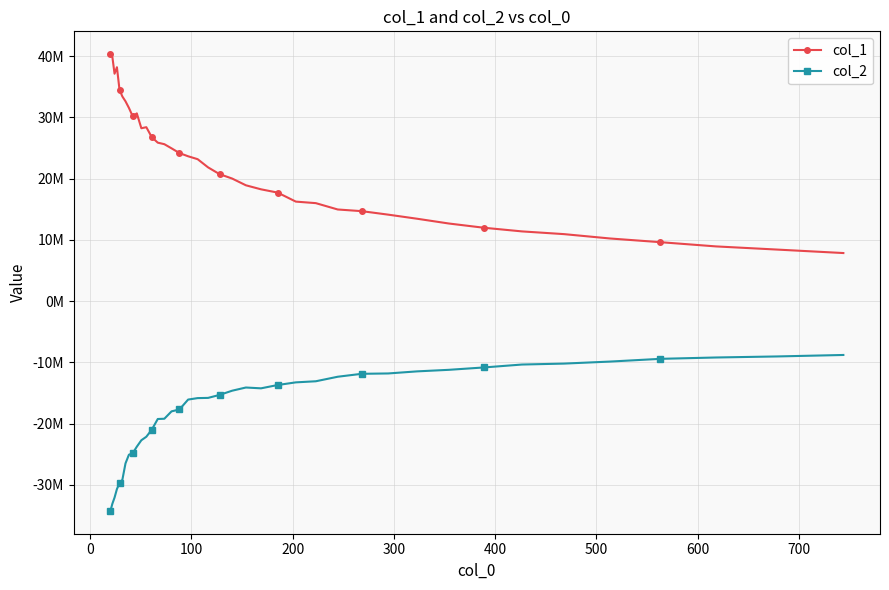

Does the chart have visible grid lines?

Yes